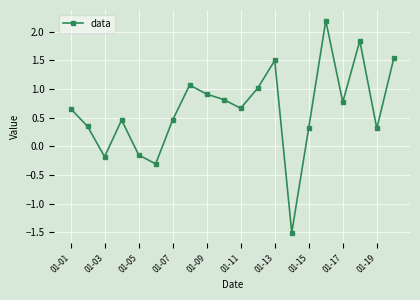

What is the difference between the maximum and minimum values?

3.7